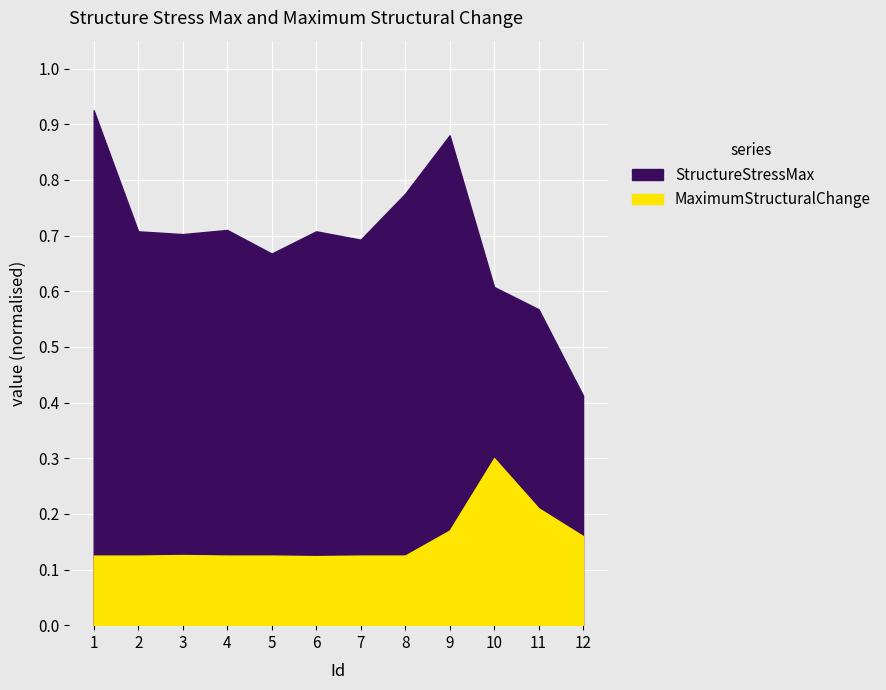

True or false: StructureStressMax and MaximumStructuralChange intersect in this chart.

False